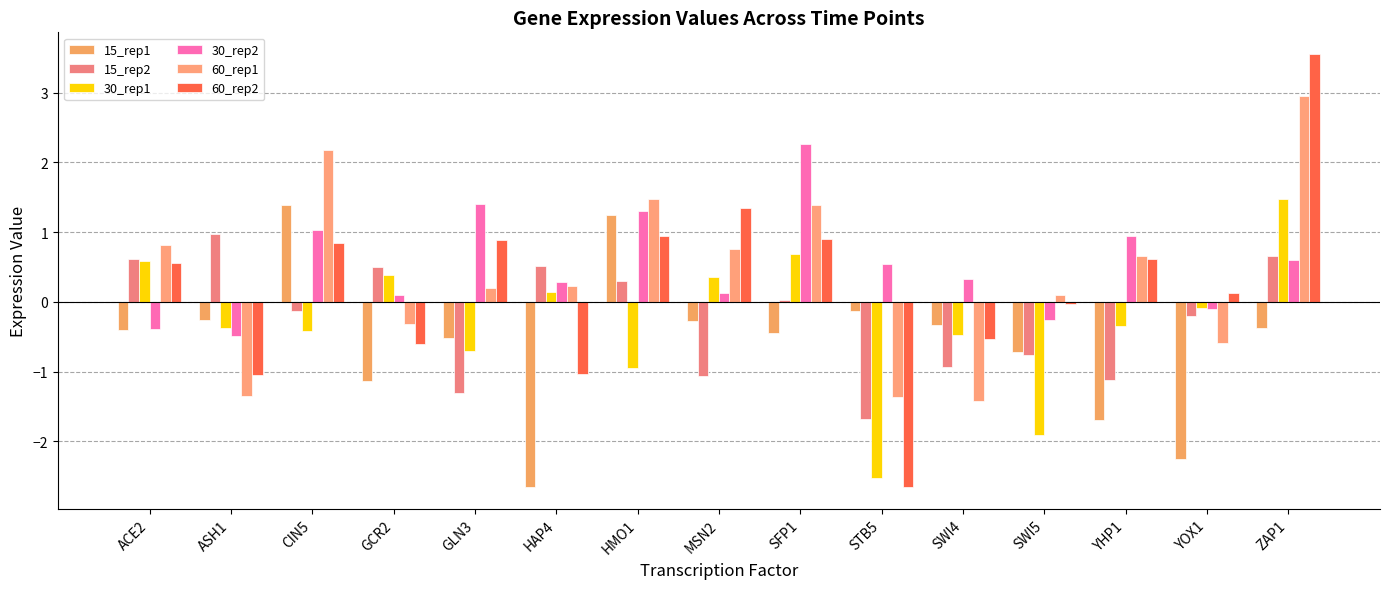

At MSN2, list the series in order from smallest to largest.

15_rep2, 15_rep1, 30_rep2, 30_rep1, 60_rep1, 60_rep2